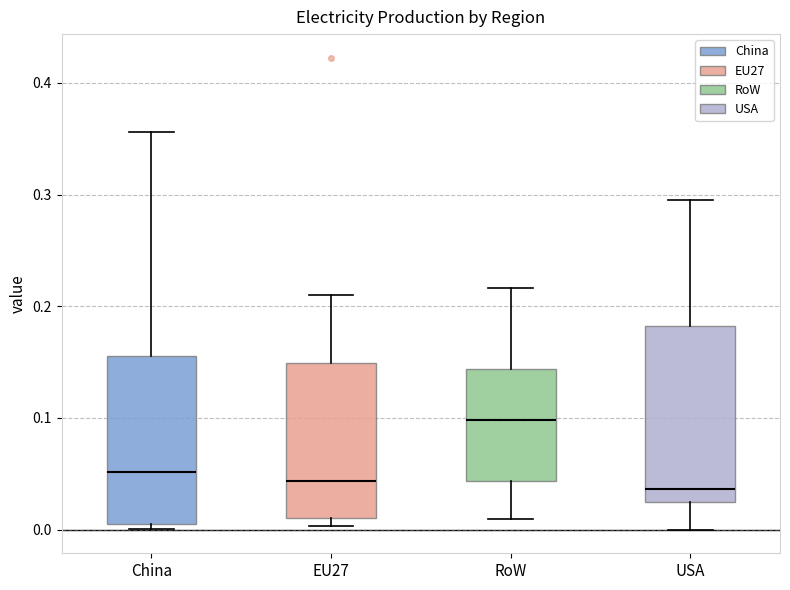

Reading left to right, read every box against the y-axis: the position of its median line, the range the box covers, and the ends of its whiskers. The values are not printed on the chart, so give them approximately, as read against the axis.

China: median 0.05, box 0.01 to 0.16, whiskers 0.00 to 0.36
EU27: median 0.04, box 0.01 to 0.15, whiskers 0.00 to 0.21
RoW: median 0.10, box 0.04 to 0.14, whiskers 0.01 to 0.22
USA: median 0.04, box 0.03 to 0.18, whiskers 0.00 to 0.30